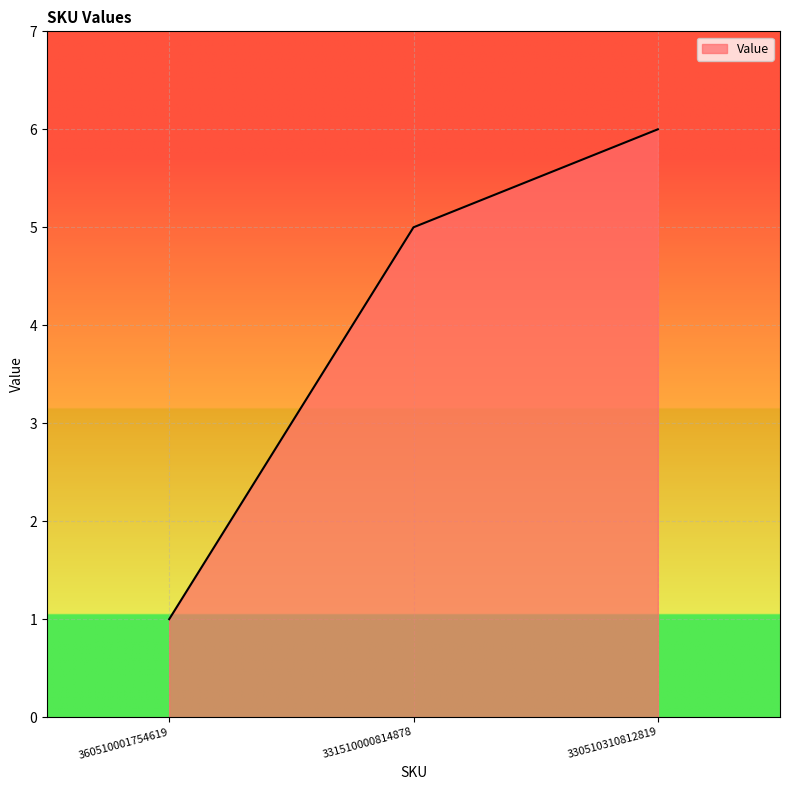

Reading left to right, list all the values displayed in this chart.

1	5	6